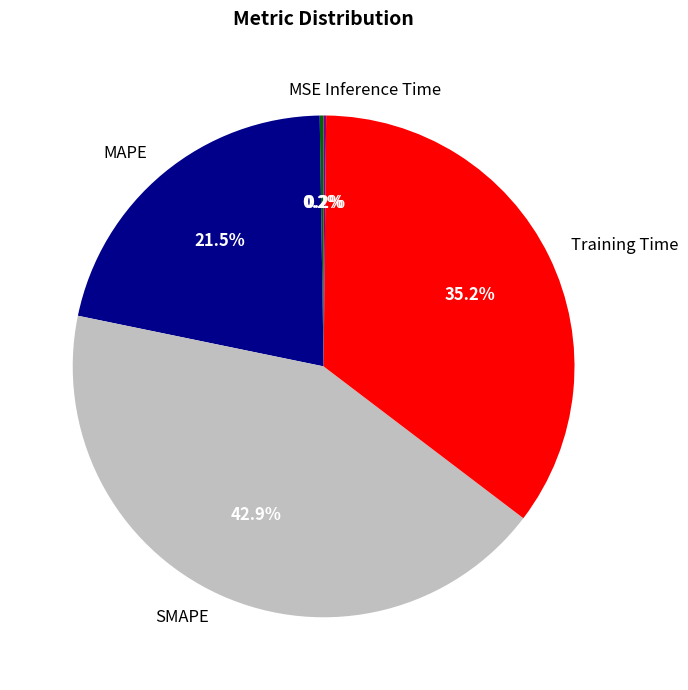

Is it true that MAPE is 27% of the pie?

False